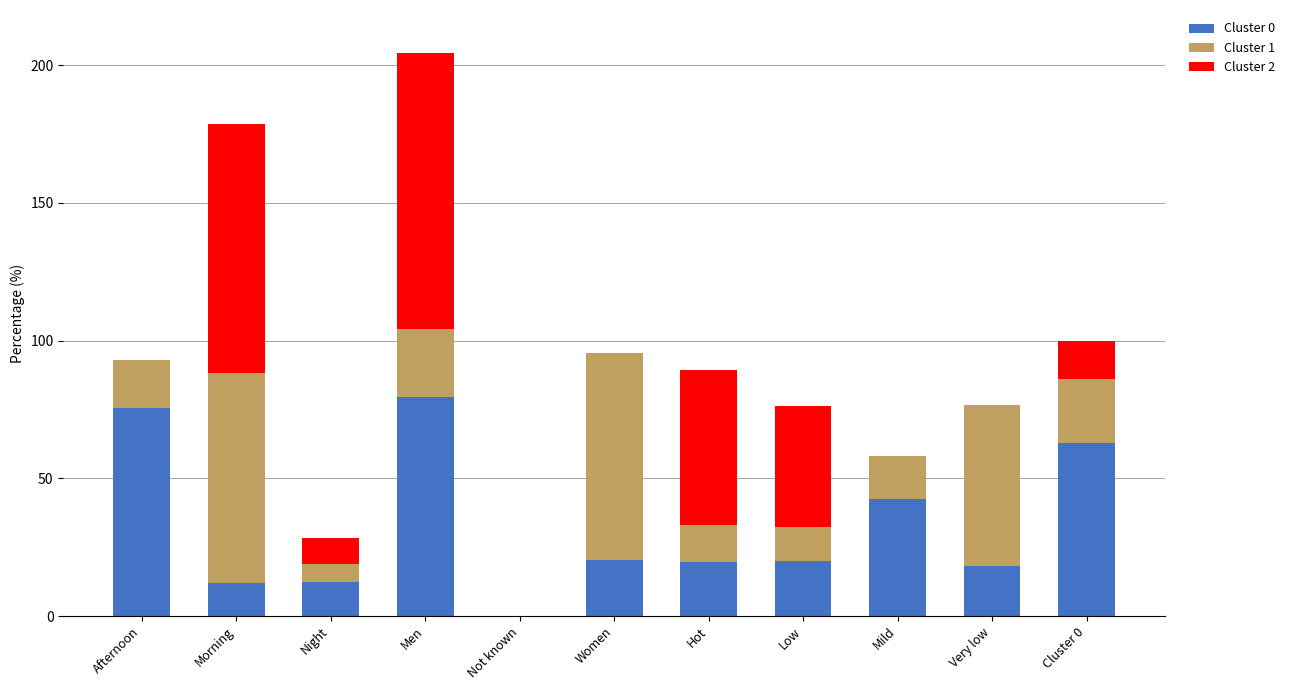

The Cluster 0 series shows 4.7 at Very low. True or false?

False